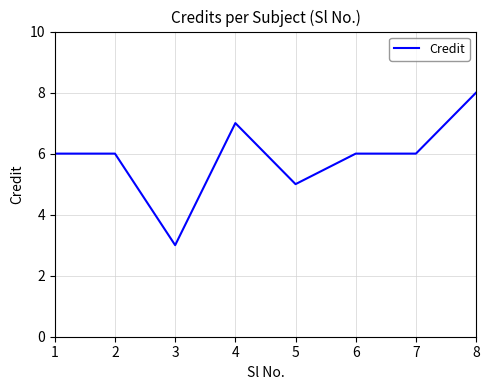

At which category does the chart reach its peak across all series?

8